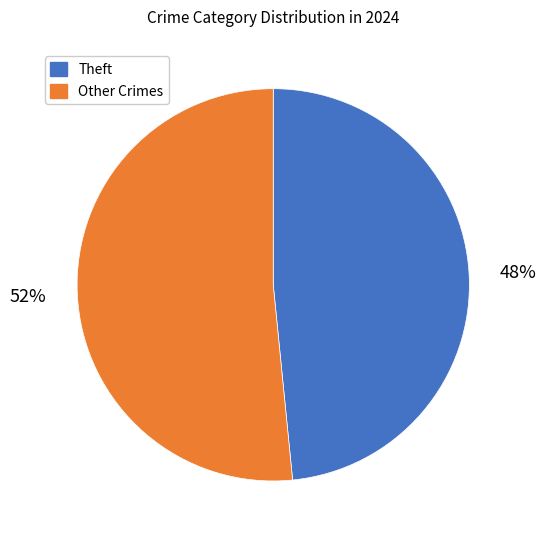

To the nearest percent, what is the average slice percentage?

50%